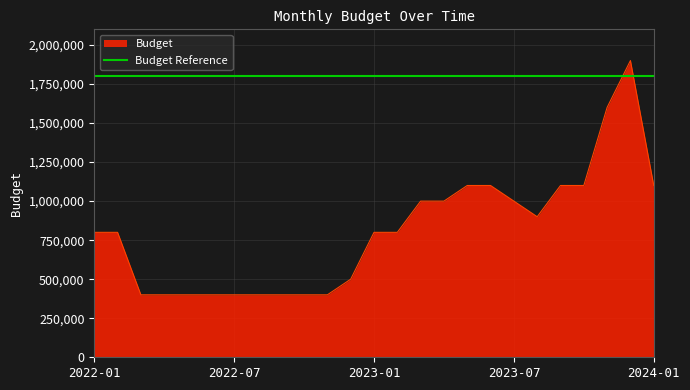

How many values exceed 800000?

11